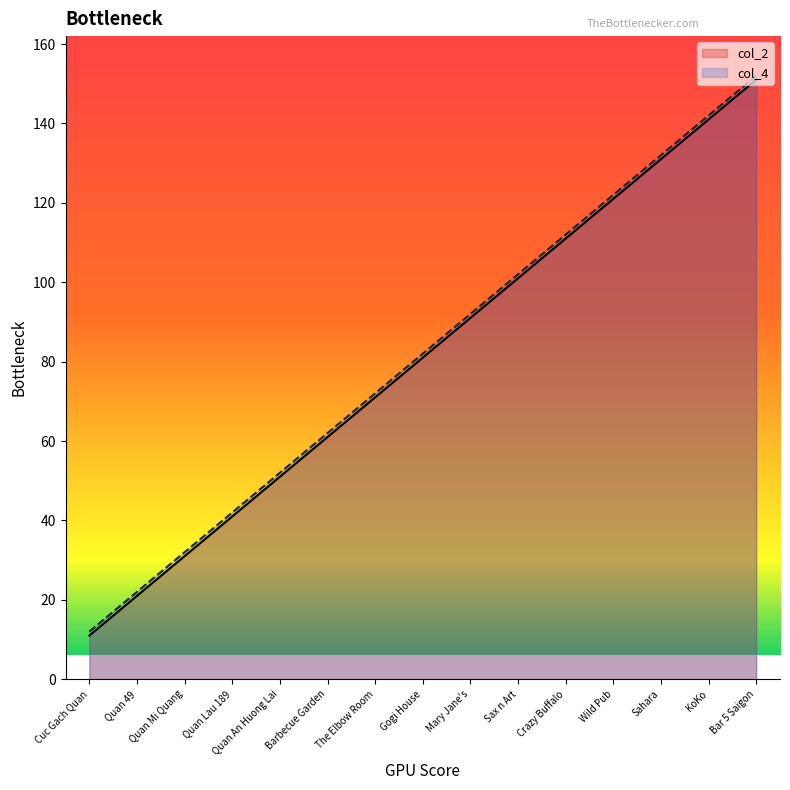

Reading left to right, extract all data points from this chart.

col_2: 11	21	31	41	51	61	71	81	91	101	111	121	131	141	151
col_4: 12	22	32	42	52	62	72	82	92	102	112	122	132	142	152